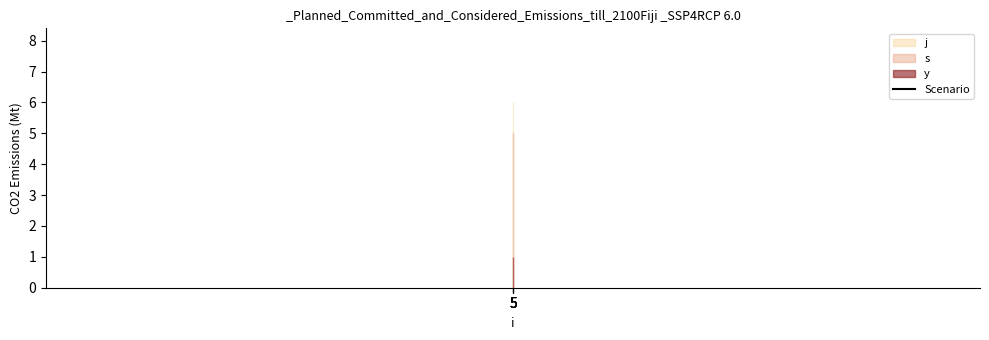

True or false: y and j intersect in this chart.

False